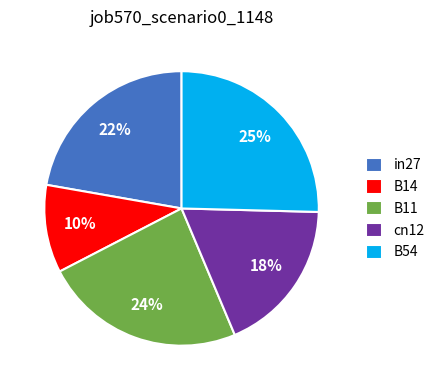

To the nearest percent, what is the average slice percentage?

20%